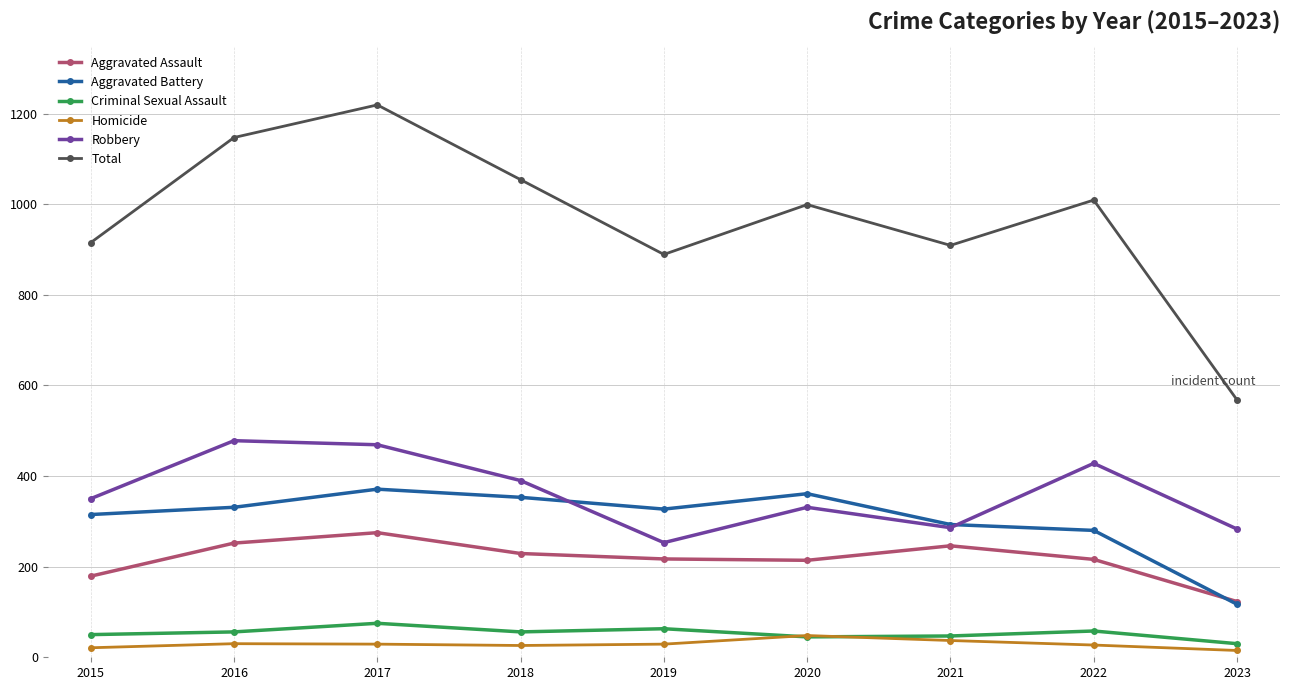

The Total series shows 1894 at 2018. True or false?

False